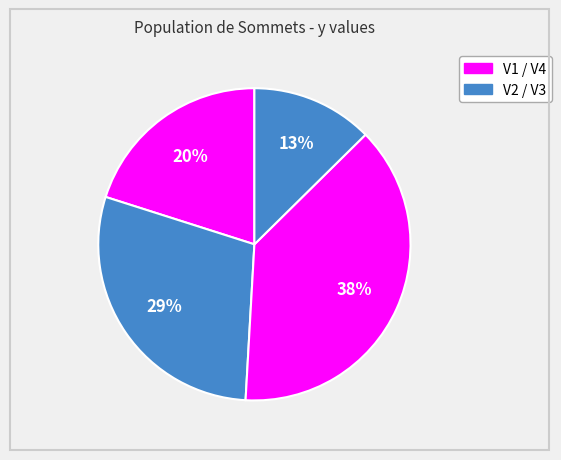

To the nearest percent, what is the difference between the largest and smallest slice percentages?

26%